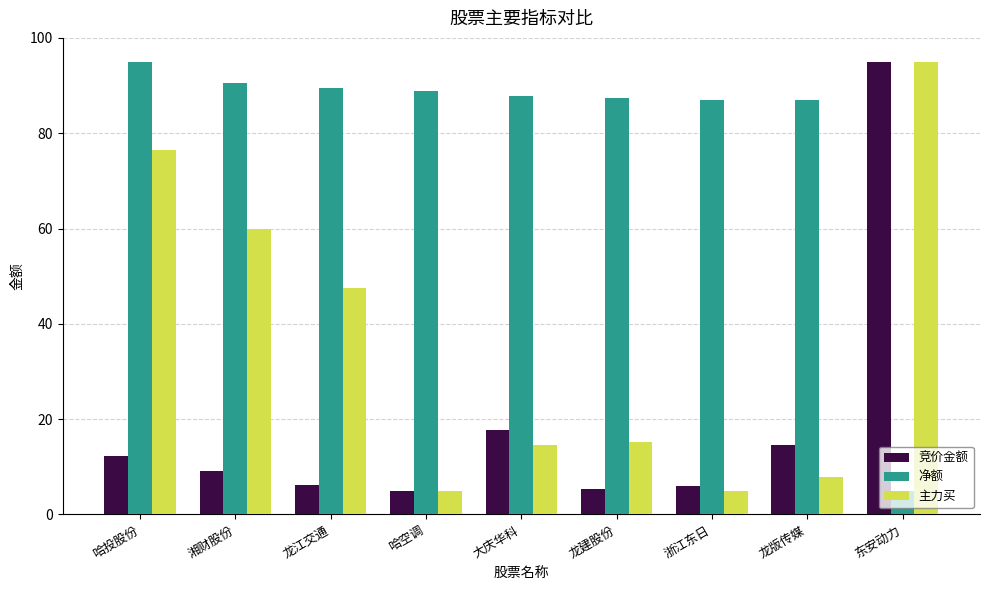

Rank the series at 龙建股份 from highest to lowest value.

净额, 主力买, 竞价金额